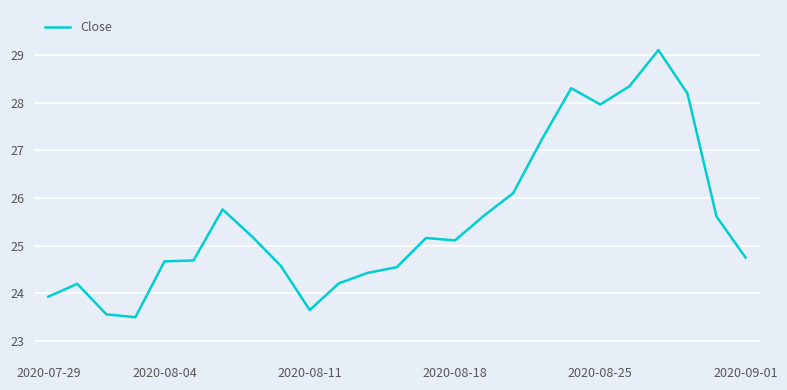

What is the difference between the maximum and minimum values?

5.6